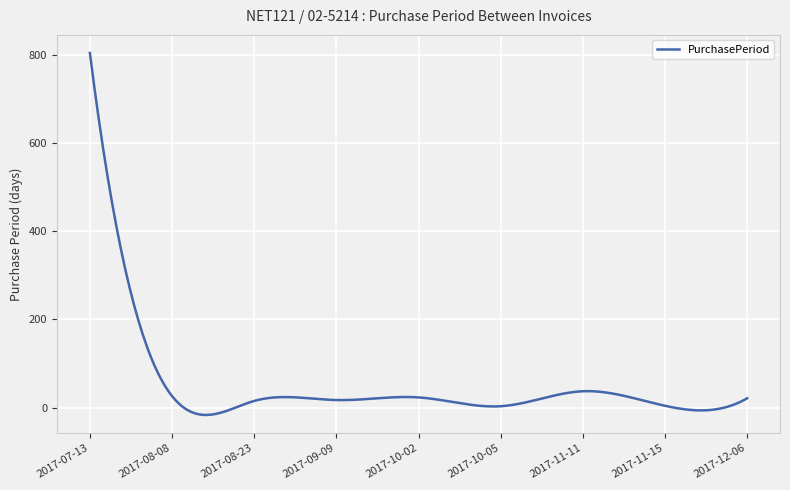

What is the difference between the maximum and minimum values?

820.8